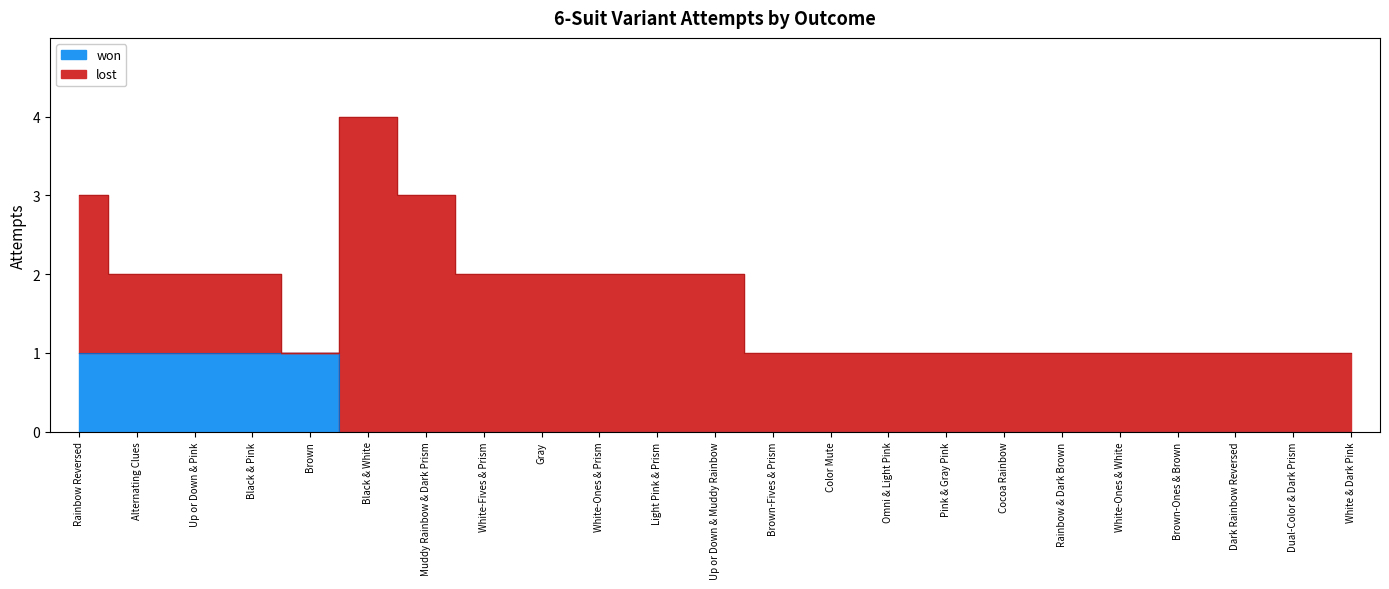

What position from the left is Rainbow Reversed?

1